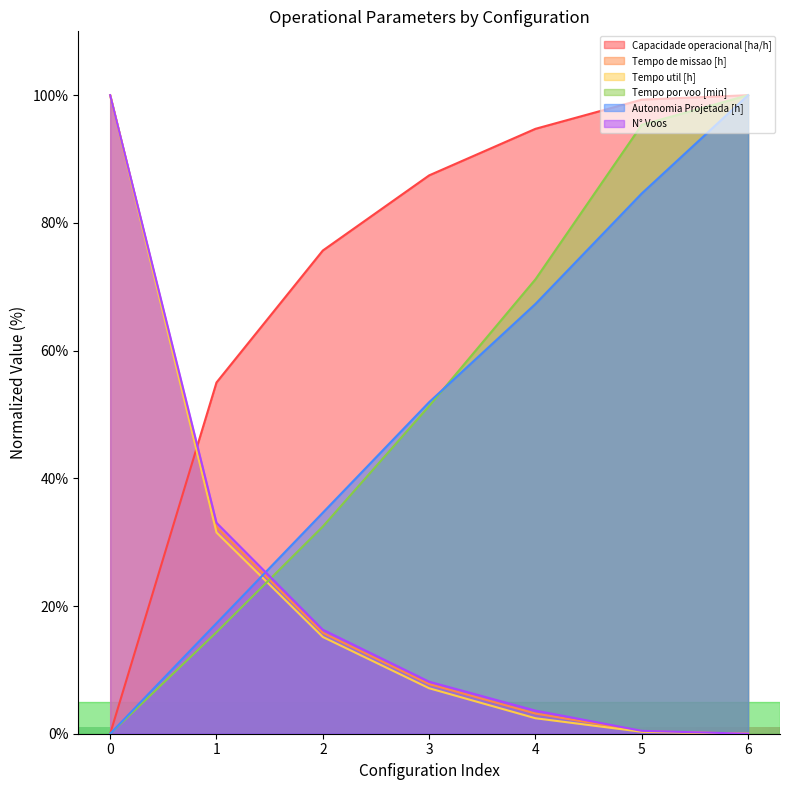

How many data points does each series have?

7